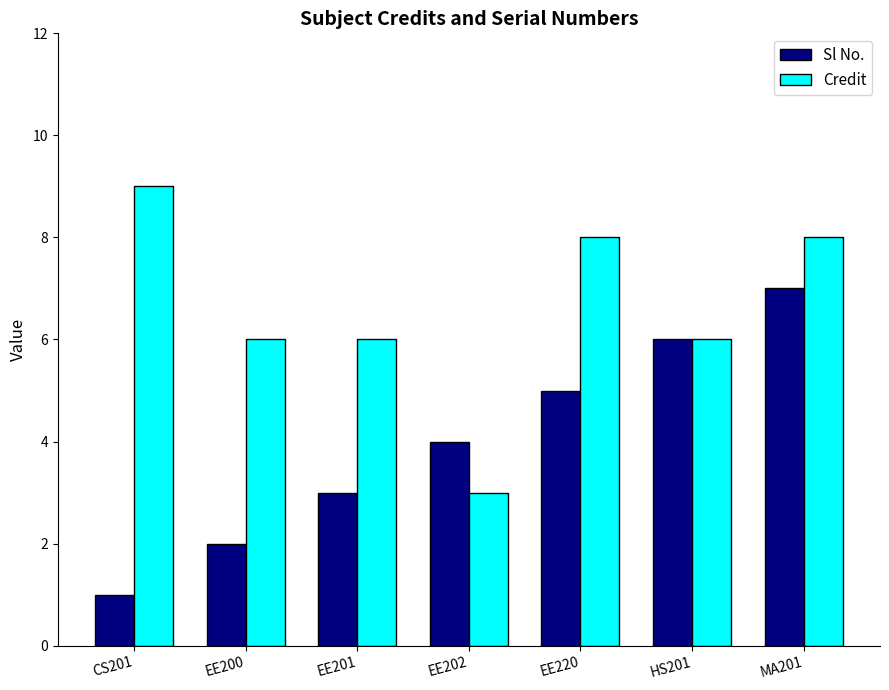

Rank the series by their average value, from highest to lowest.

Credit, Sl No.